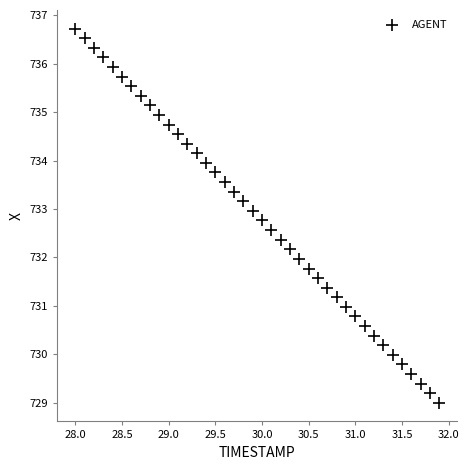

What is the range of X values (max minus min)?

3.9